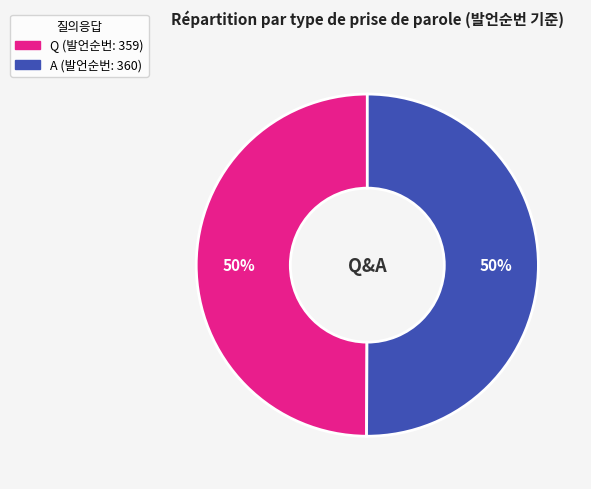

What is the ratio of the value at A to the value at Q?

1.0